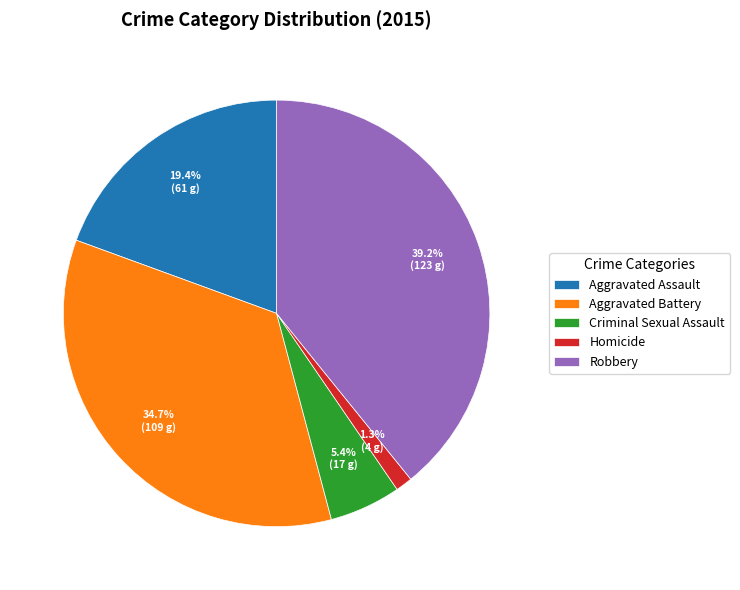

To the nearest percent, what portion does Criminal Sexual Assault represent?

5%